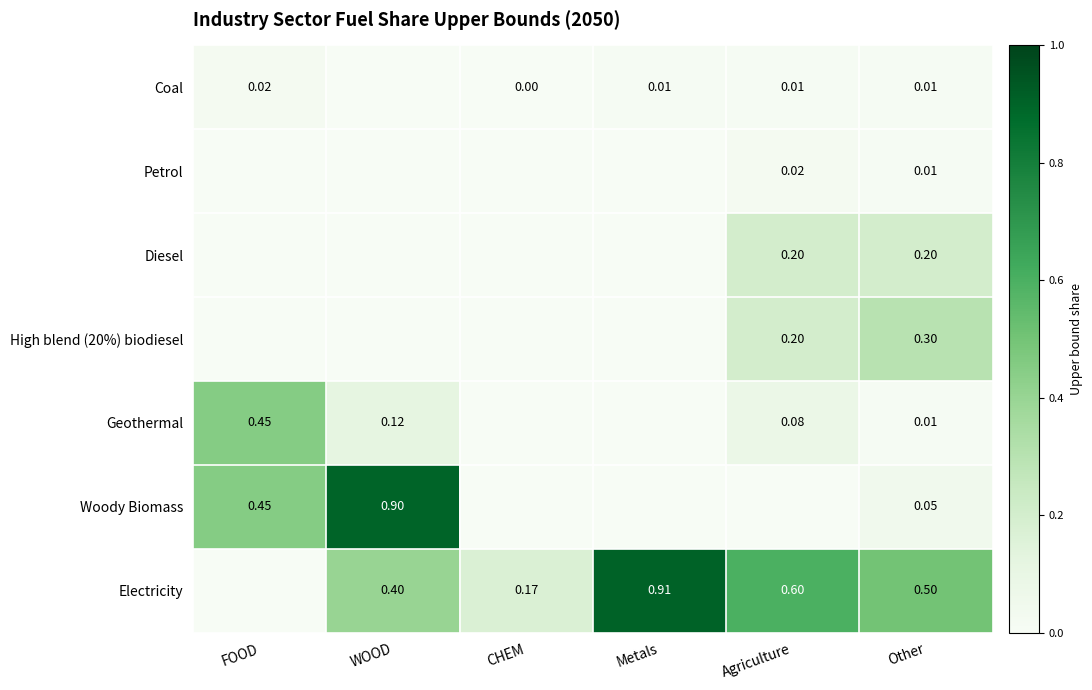

At which label is Electricity closest to 0?

FOOD